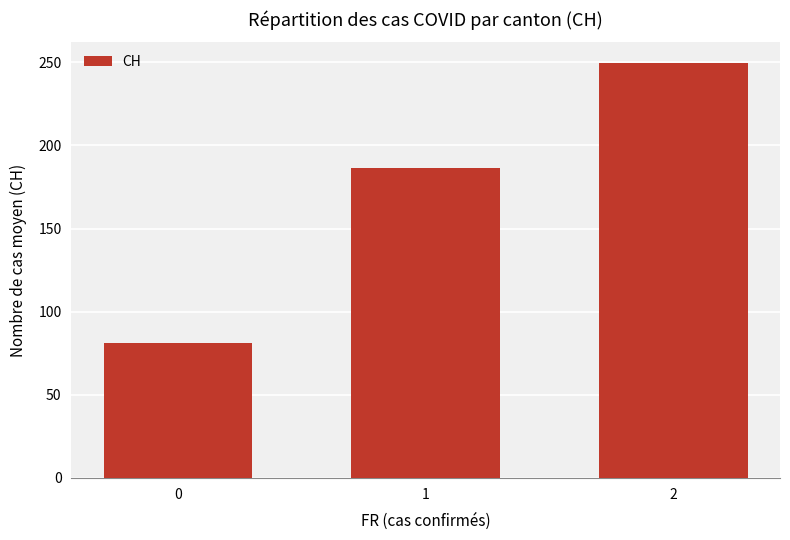

List the labels in order of value, smallest first.

0, 1, 2